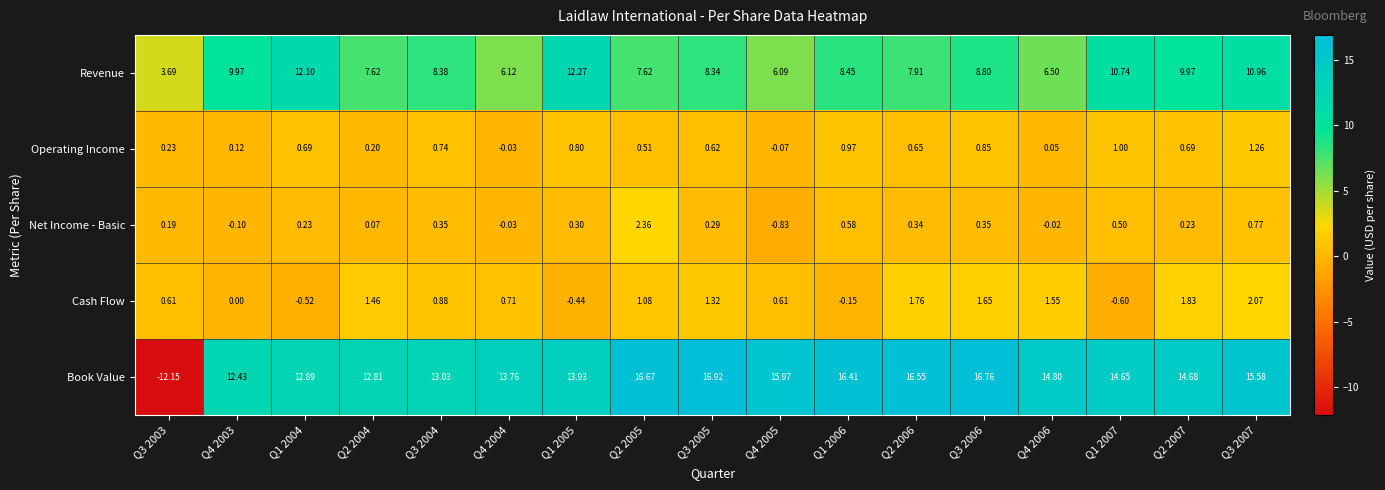

Count the number of categories in the chart.

17